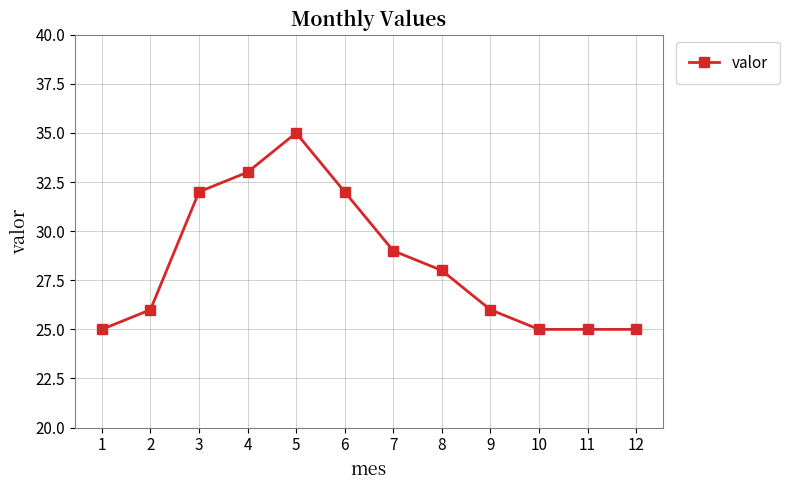

How many values are between 25 and 32?

10